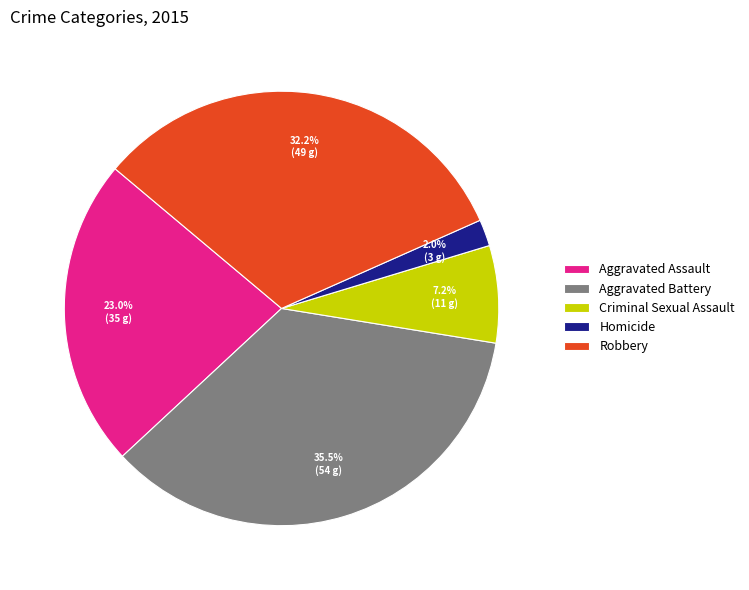

What is the total percentage of Criminal Sexual Assault and Homicide?

9.2%